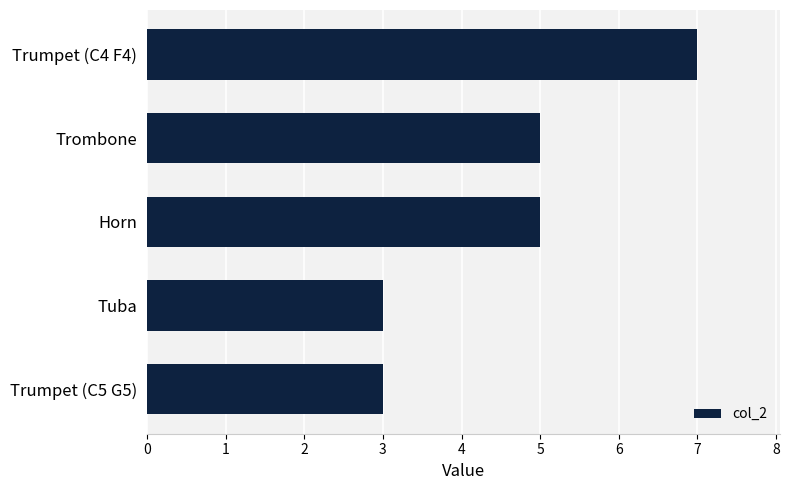

Reading bottom to top, what are all the values shown in this chart?

Trumpet (C5 G5)=3	Tuba=3	Horn=5	Trombone=5	Trumpet (C4 F4)=7